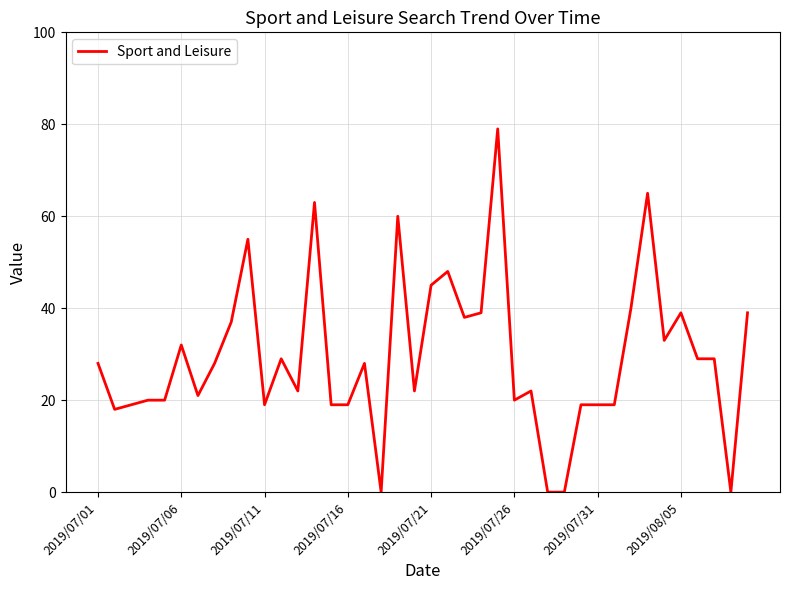

What is the difference between the maximum and minimum values?

79